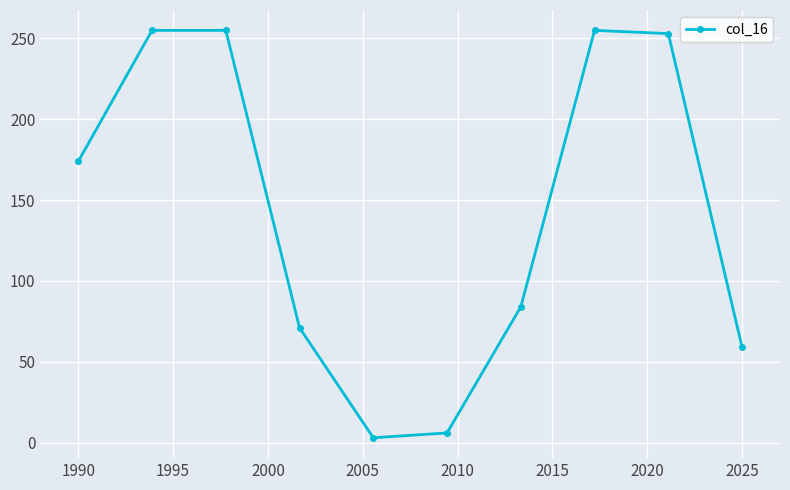

What is the difference between the maximum and minimum values?

252